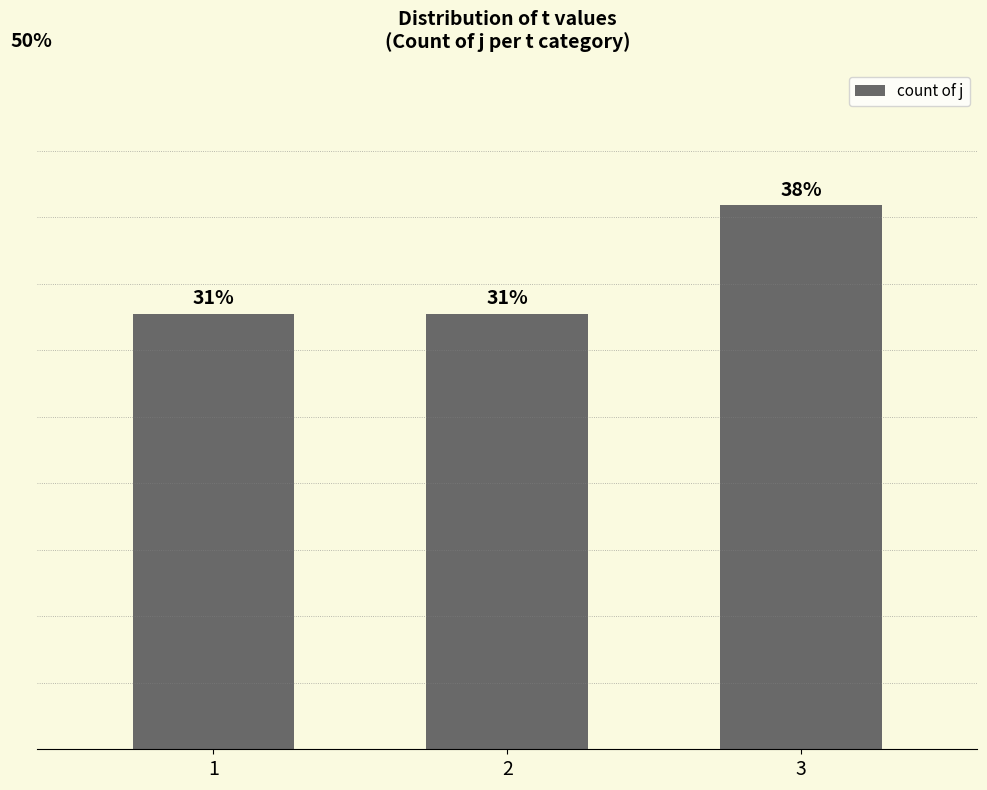

List the labels in order of value, largest first.

3, 1, 2